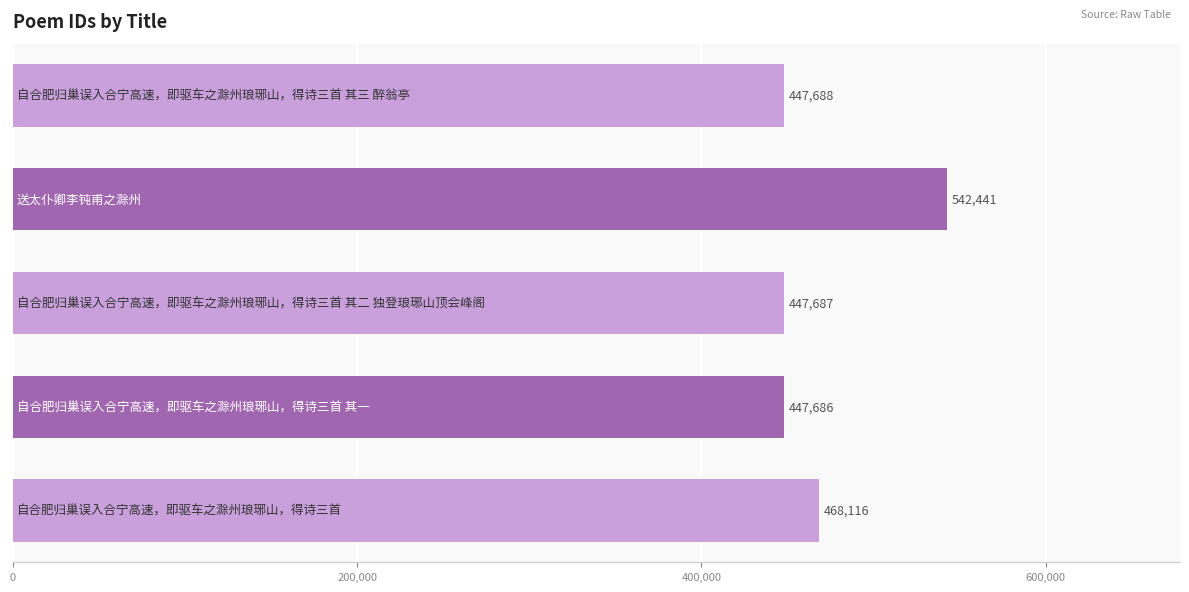

What is the minimum value shown in the chart?

447686